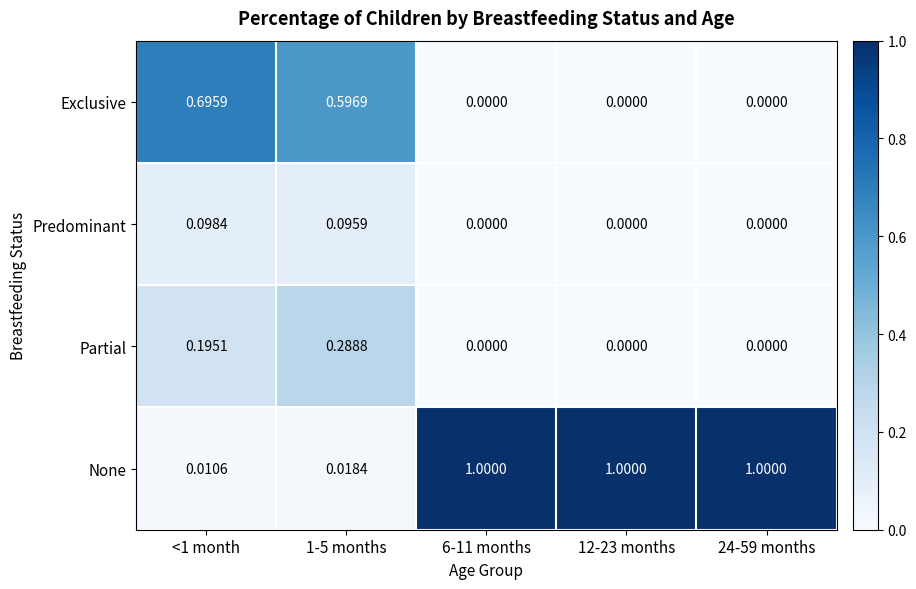

Which series changed the most between <1 month and 6-11 months?

None